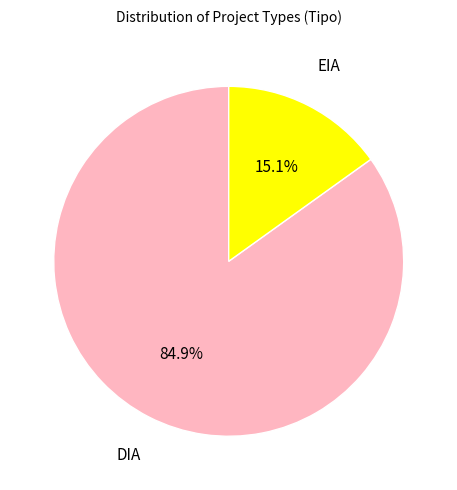

Which category accounts for the majority?

DIA